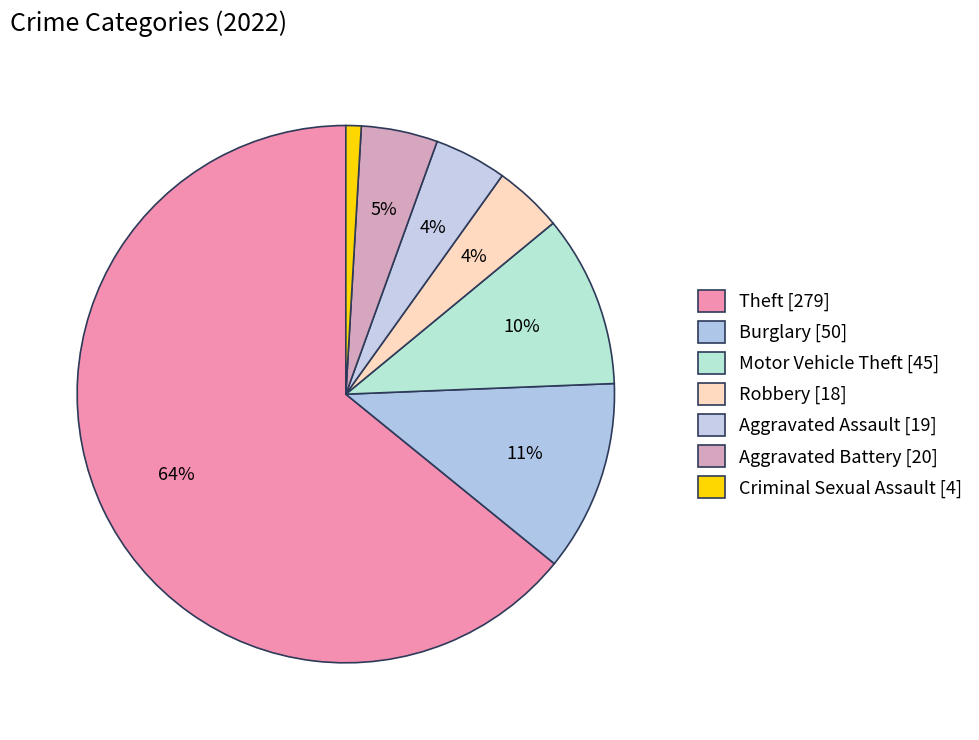

What is the majority slice?

Theft